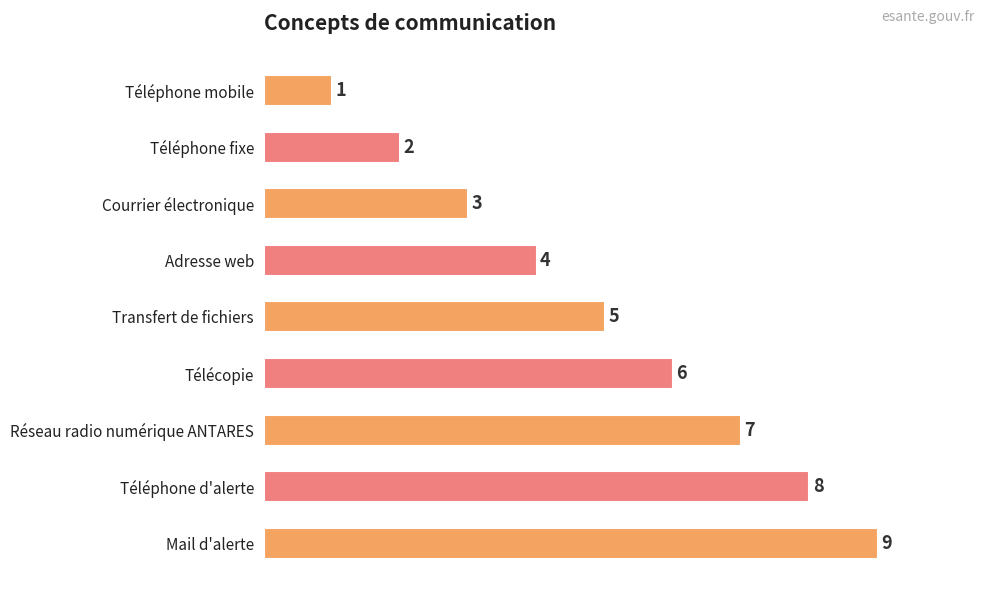

What is the average value?

5